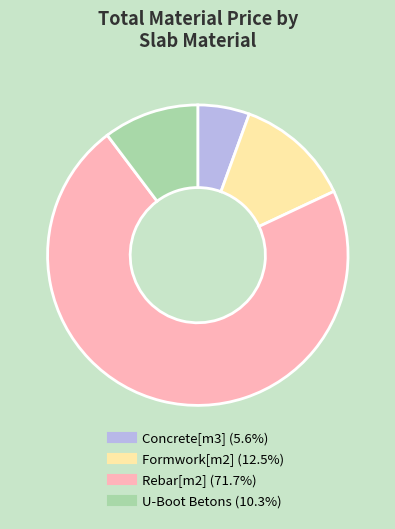

Does Rebar[m2] represent more than half of the total?

Yes